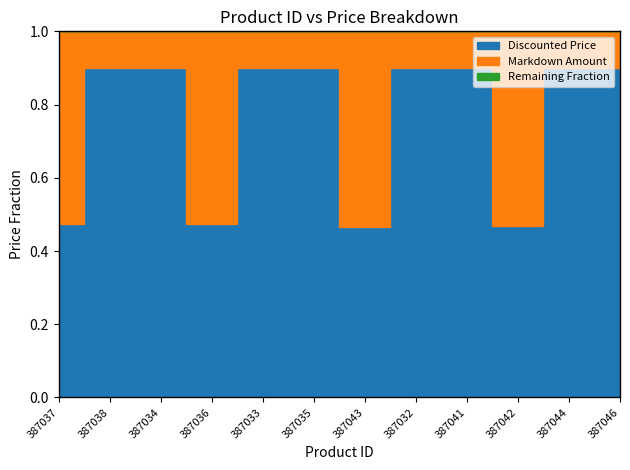

True or false: Discounted Price and Original Price intersect in this chart.

False